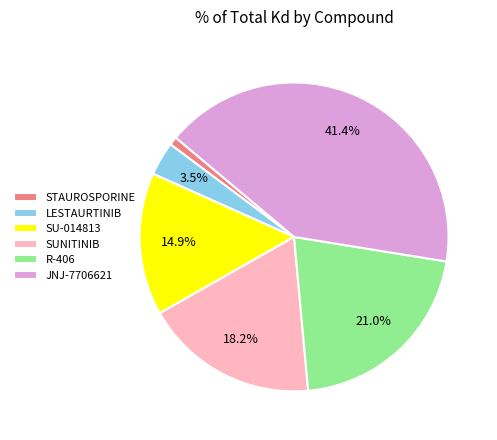

Between R-406 and SU-014813, which is larger?

R-406